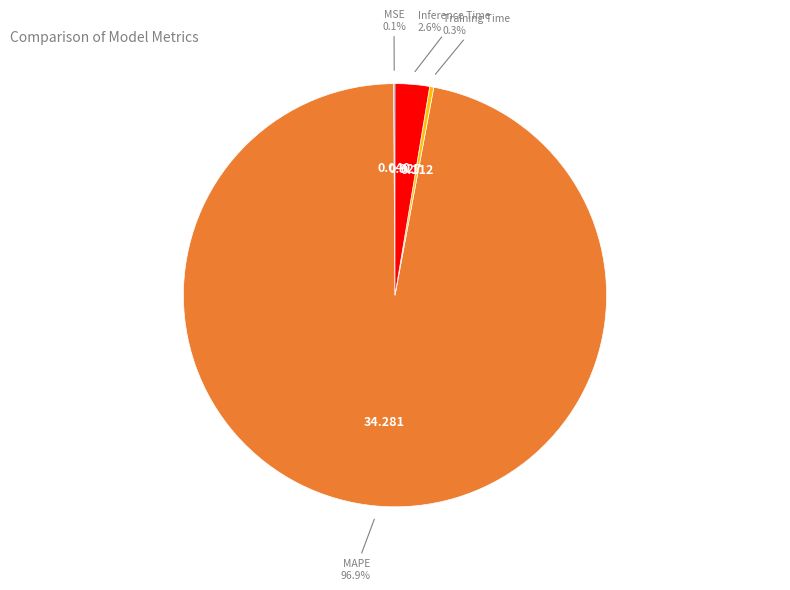

Is there a majority slice in this chart?

Yes